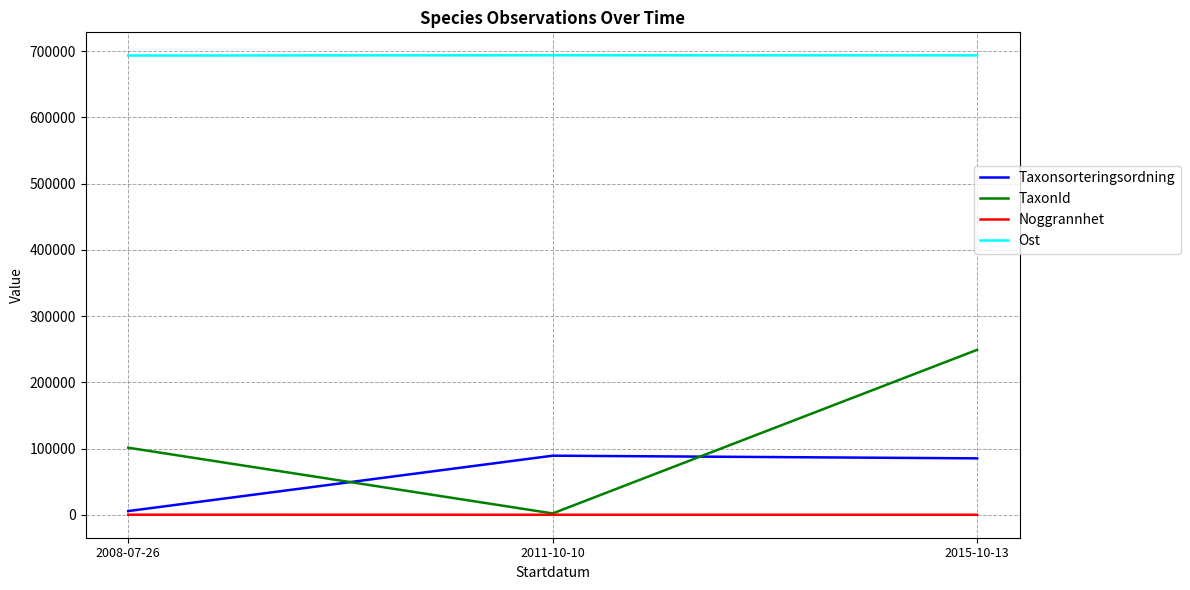

What is the highest value of the Taxonsorteringsordning series?

89175